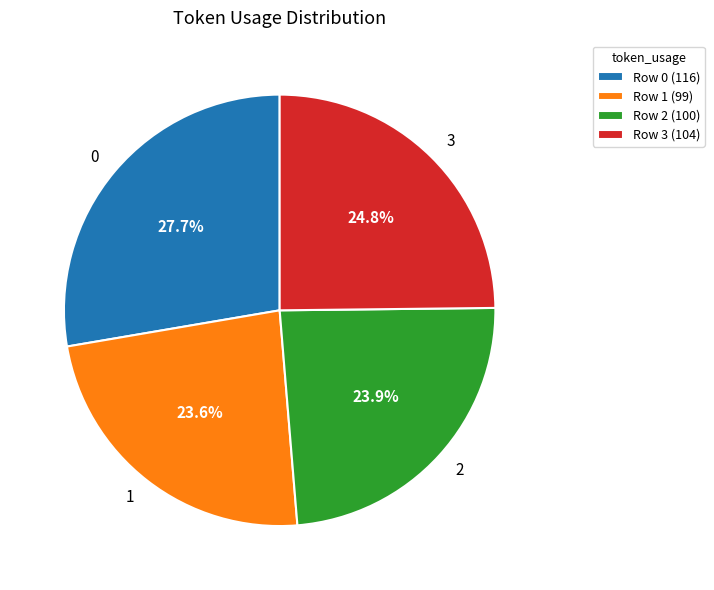

Is 3 the majority of the pie?

No